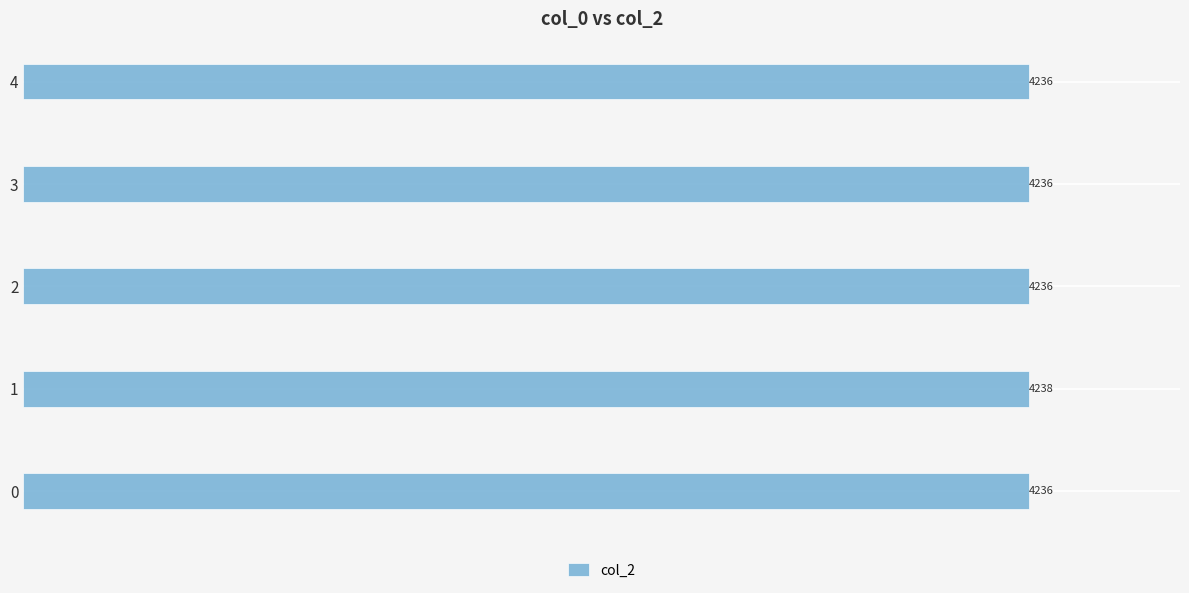

True or false: the data shows 2959 at 2.

False